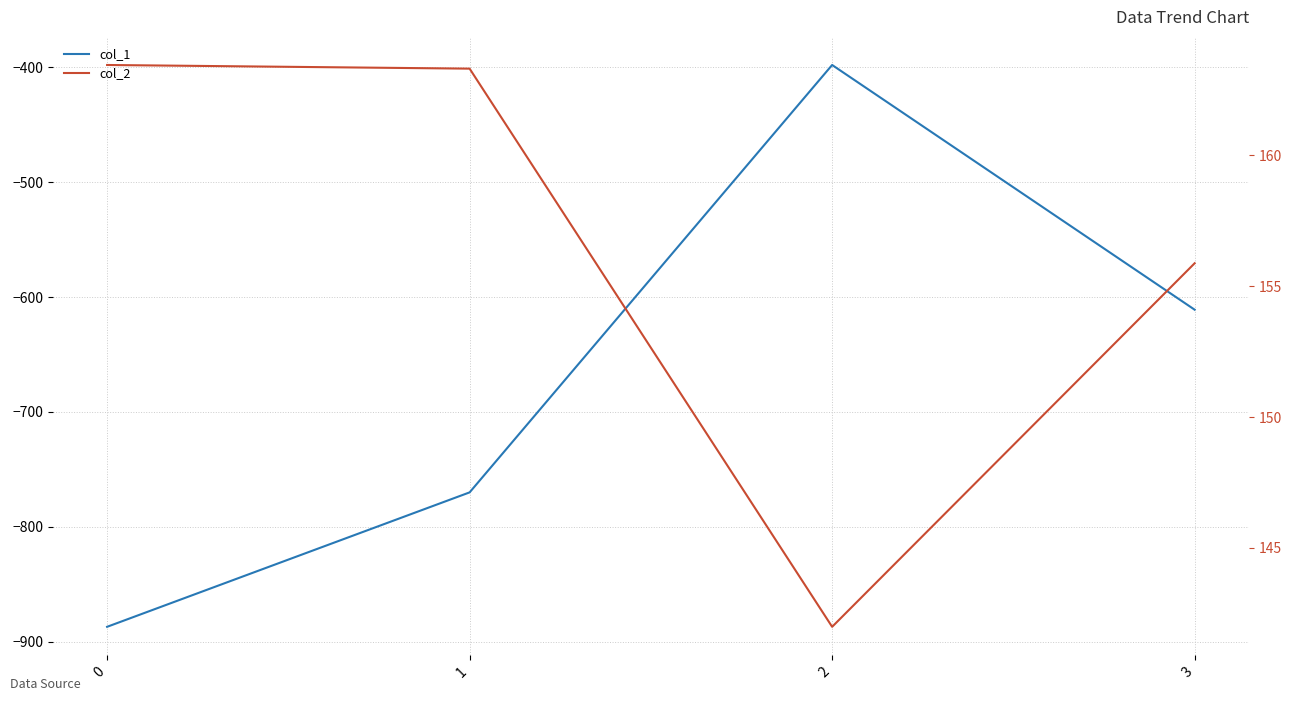

What is the approximate value of col_2 at 3?

155.9